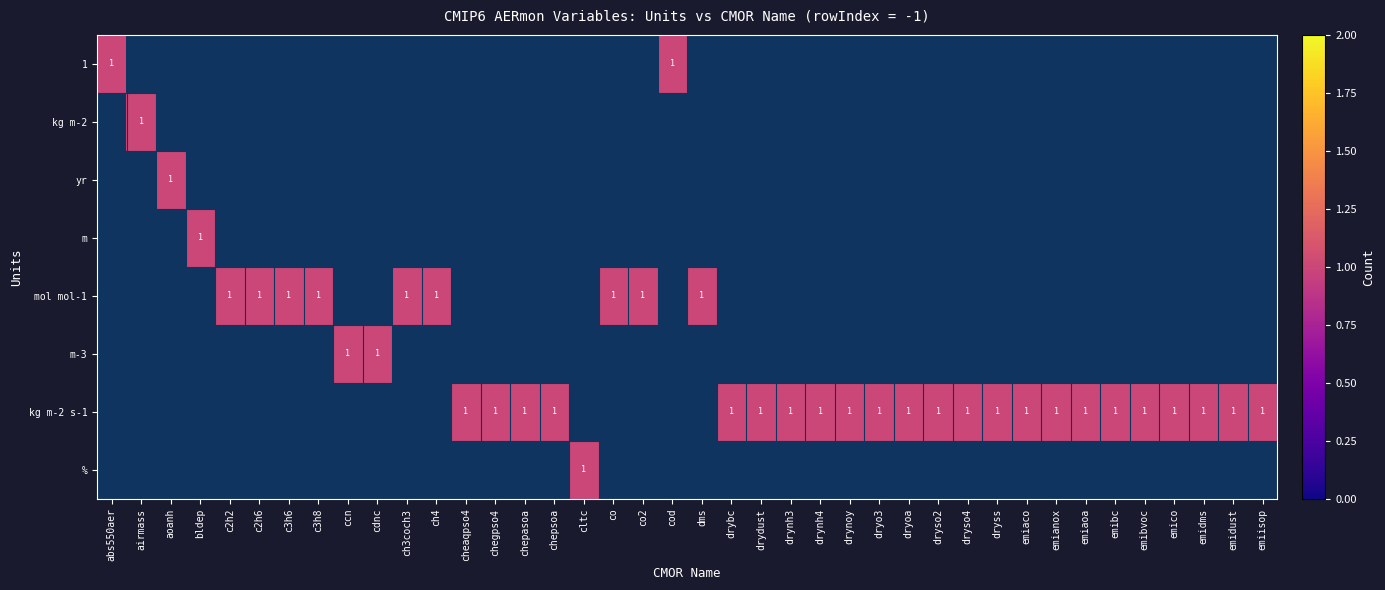

At which category is the sum across all series the highest?

abs550aer